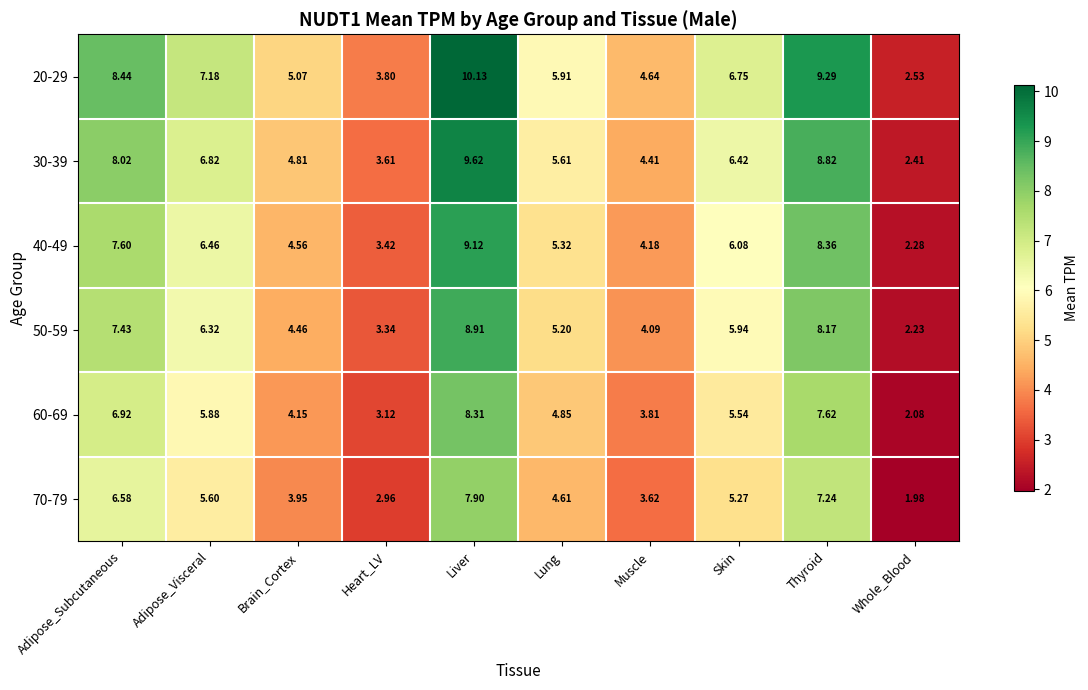

Is the value of 30-39 at Adipose_Visceral greater than the value of 60-69 at Thyroid?

No